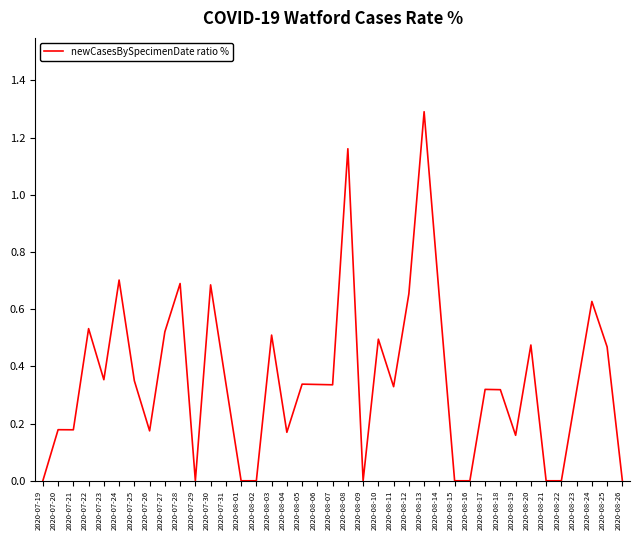

The value at 2020-07-30 is 1.1. True or false?

False